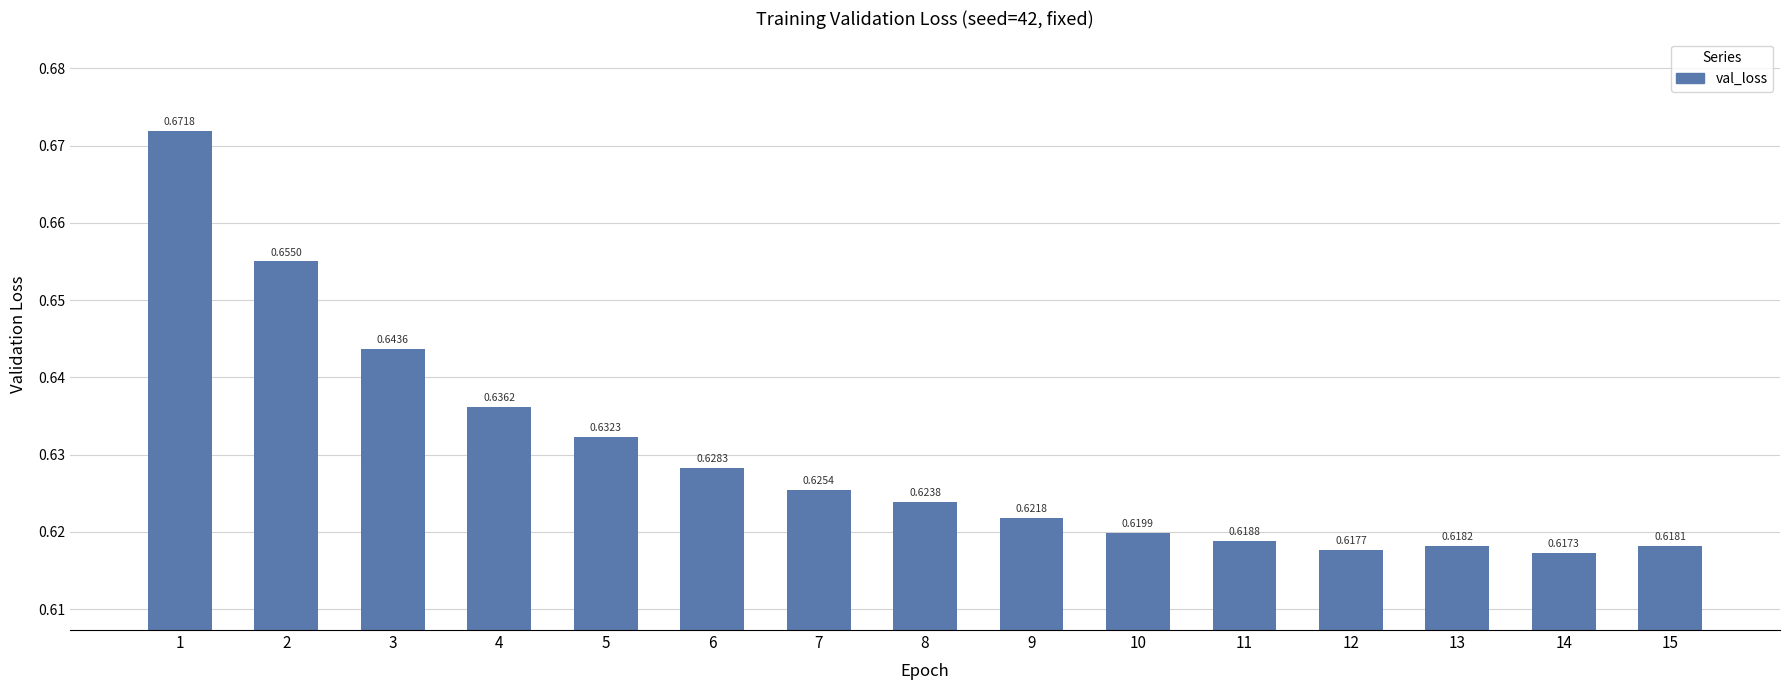

Are the bars horizontal?

No